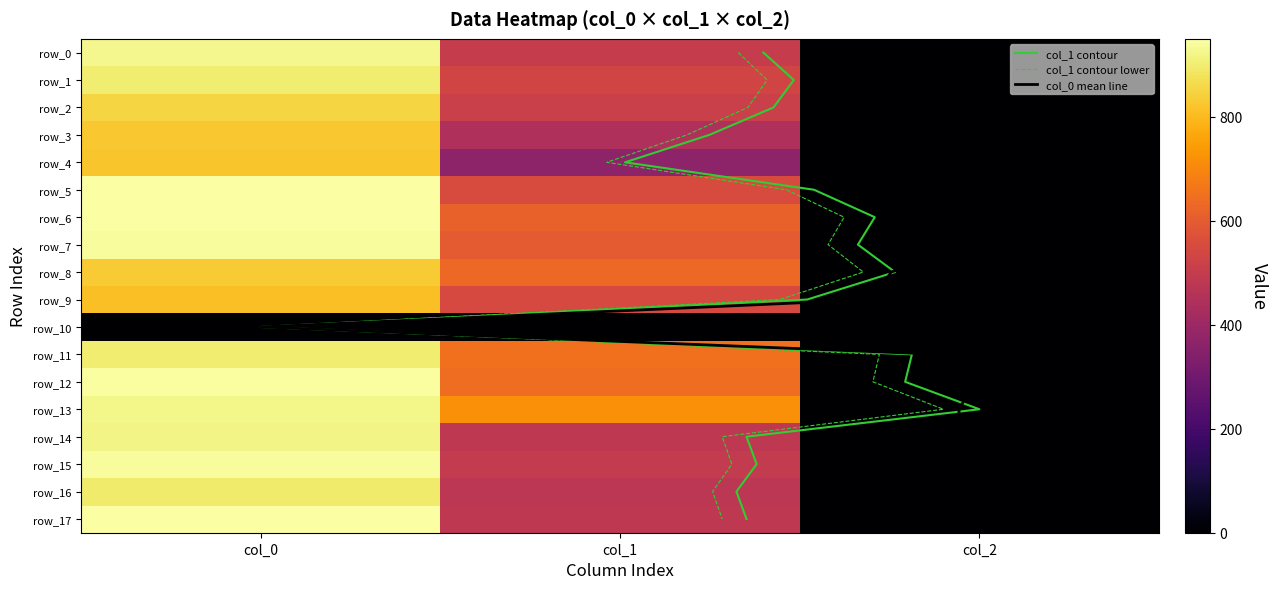

At which category is the sum across all series the highest?

col_0